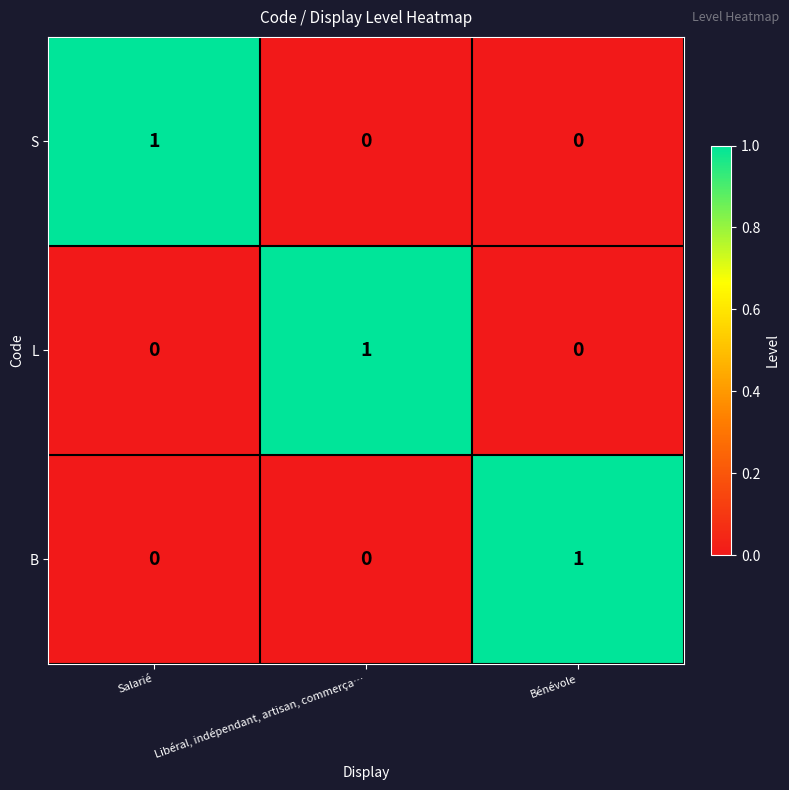

Count the B values in the range 0 to 1.

3